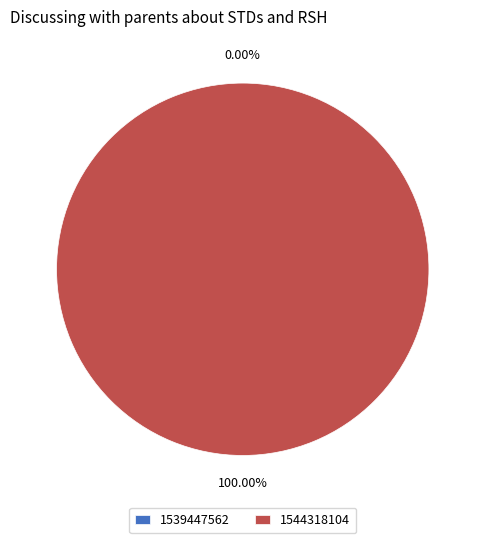

To the nearest percent, what is the combined percentage of 1539447562 and 1544318104?

100%